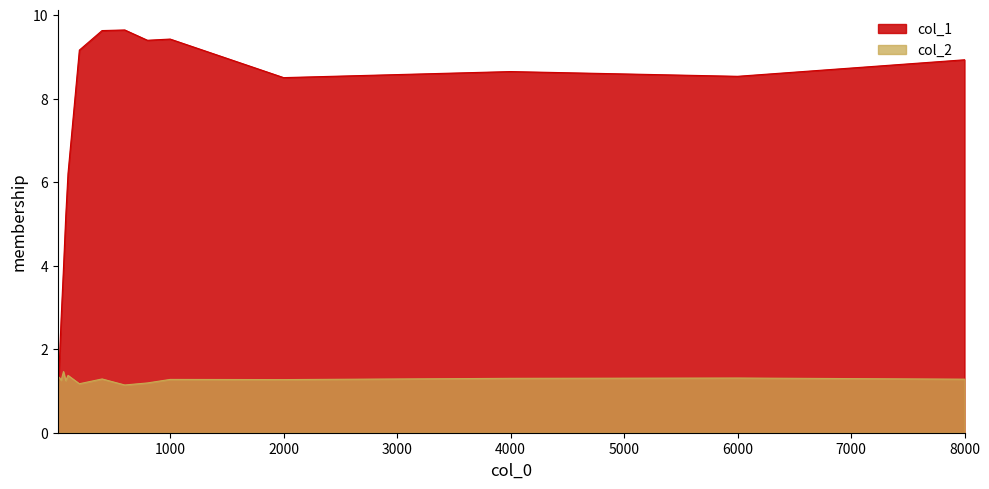

Reading left to right, transcribe all the data shown in this chart.

col_1: 10=0.9	20=1.4	40=2.8	60=3.9	80=5.2	100=6.2	200=9.2	400=9.6	600=9.6	800=9.4	1000=9.4	2000=8.5	4000=8.6	6000=8.5	8000=8.9
col_2: 10=1.3	20=1.3	40=1.3	60=1.5	80=1.2	100=1.4	200=1.2	400=1.3	600=1.1	800=1.2	1000=1.3	2000=1.3	4000=1.3	6000=1.3	8000=1.3